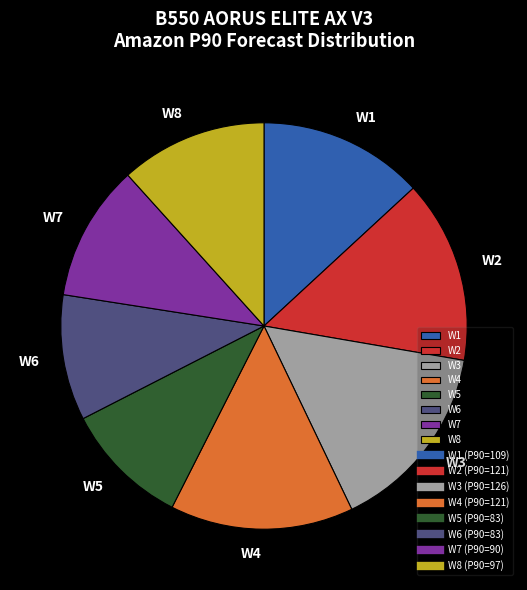

Does W4 account for over 50% of the chart?

No